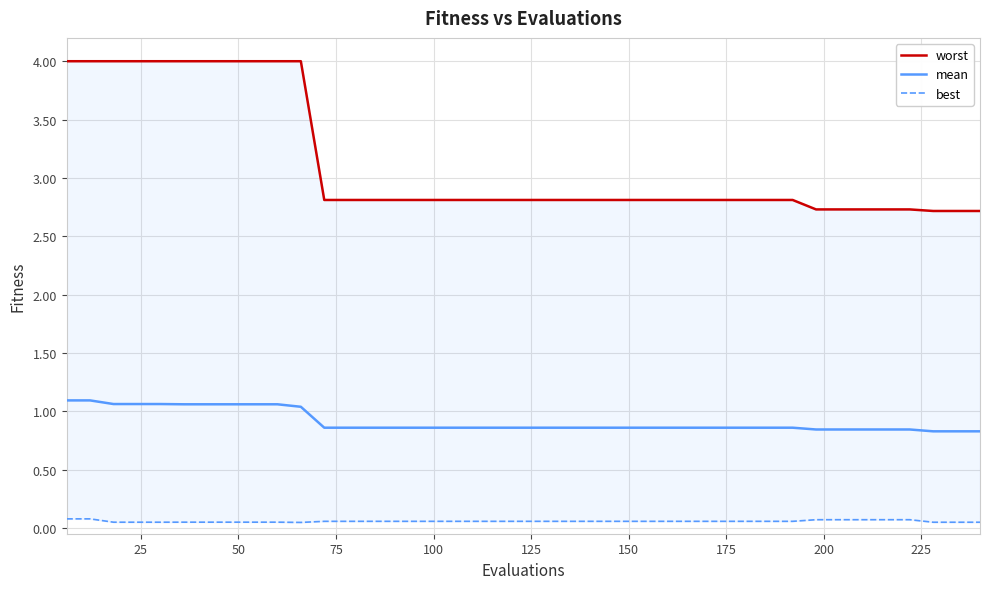

What is the highest value of the mean series?

1.1